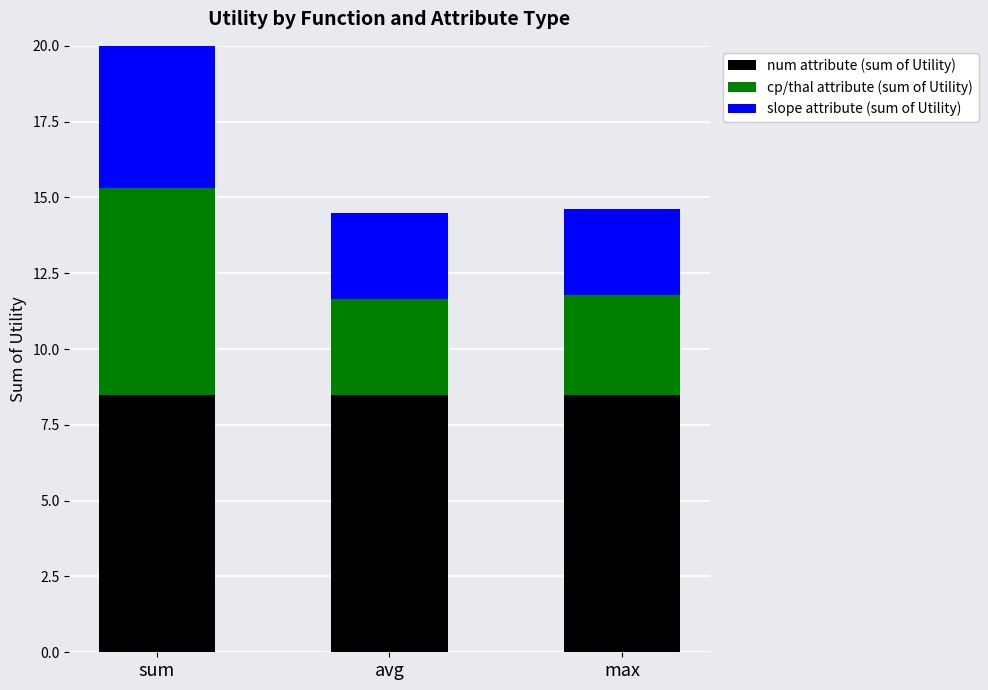

At which category is the sum across all series the highest?

sum